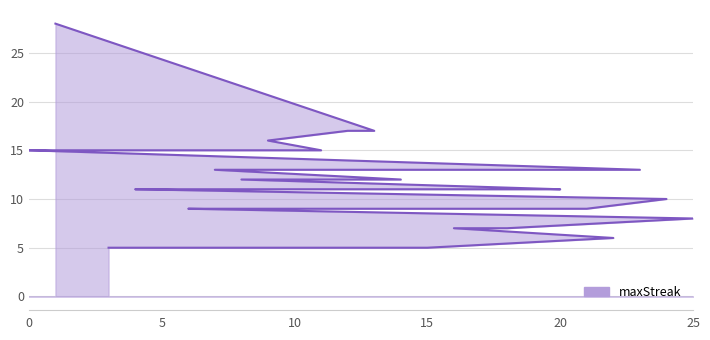

Reading left to right, extract all data points from this chart.

28	17	17	16	15	15	15	13	13	12	12	11	11	11	11	10	9	9	9	9	8	7	7	6	5	5